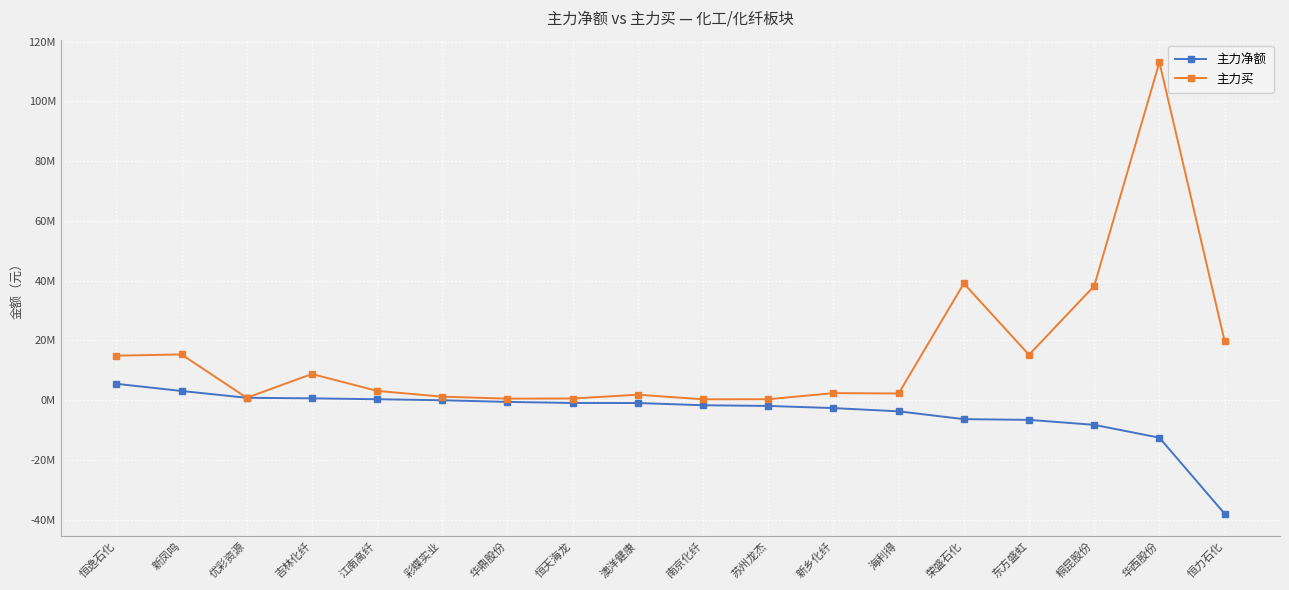

Rank the series at 桐昆股份 from lowest to highest value.

主力净额, 主力买